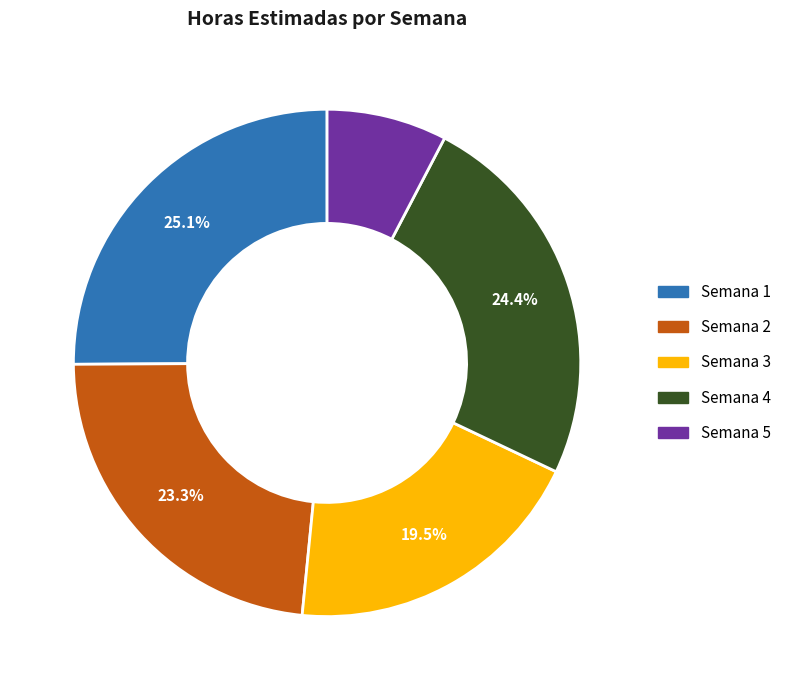

What portion of the pie excludes Semana 2?

76.7%